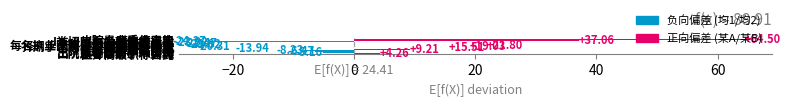

What is the difference between the second highest and second lowest values?

61.0